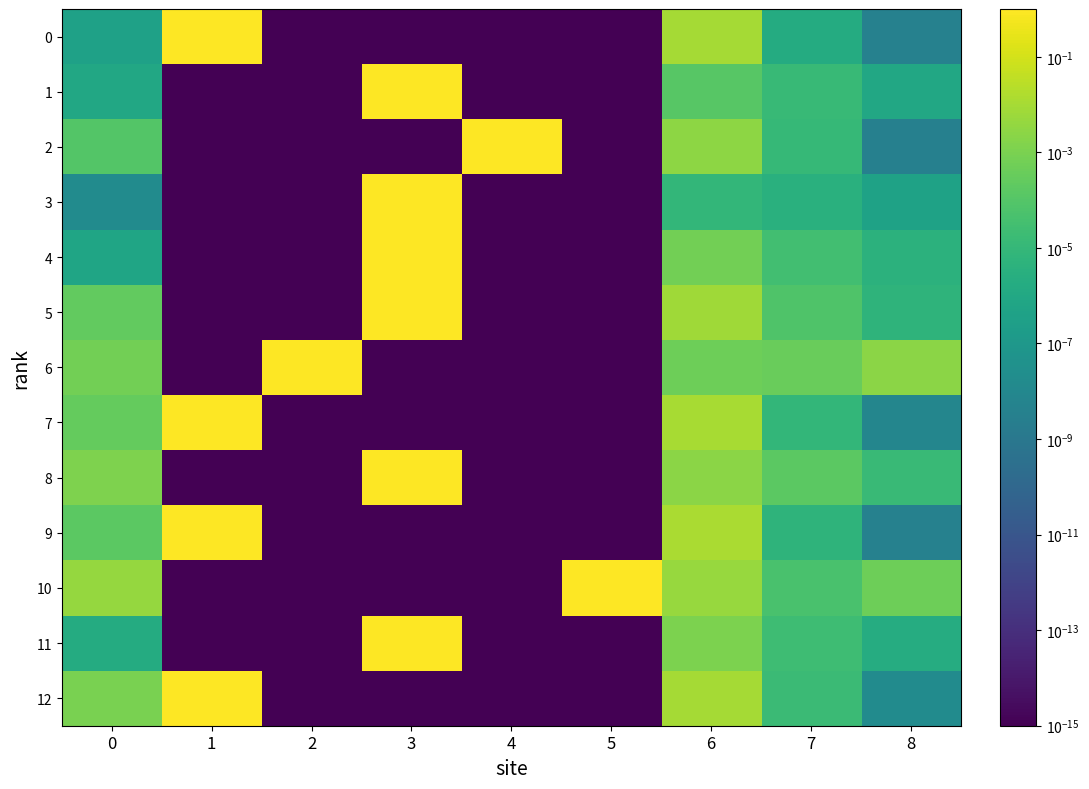

Which category has the lowest value across all series?

2